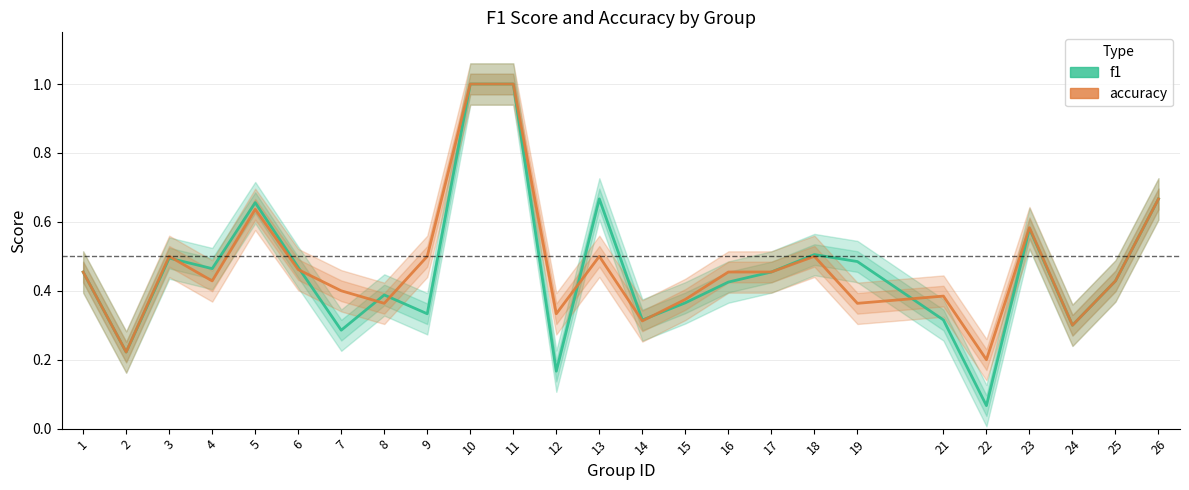

Which label corresponds to the smallest value in the chart?

22